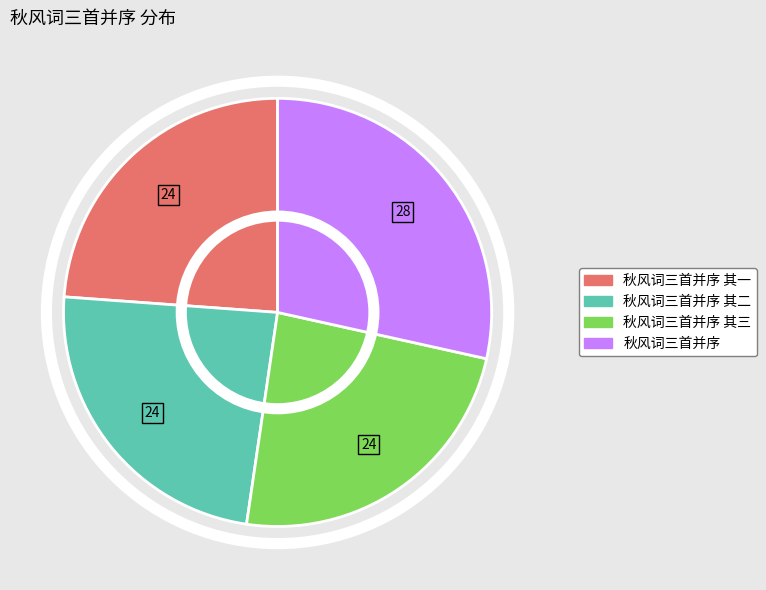

What is the ratio of the value at 秋风词三首并序 其三 to the value at 秋风词三首并序?

0.8